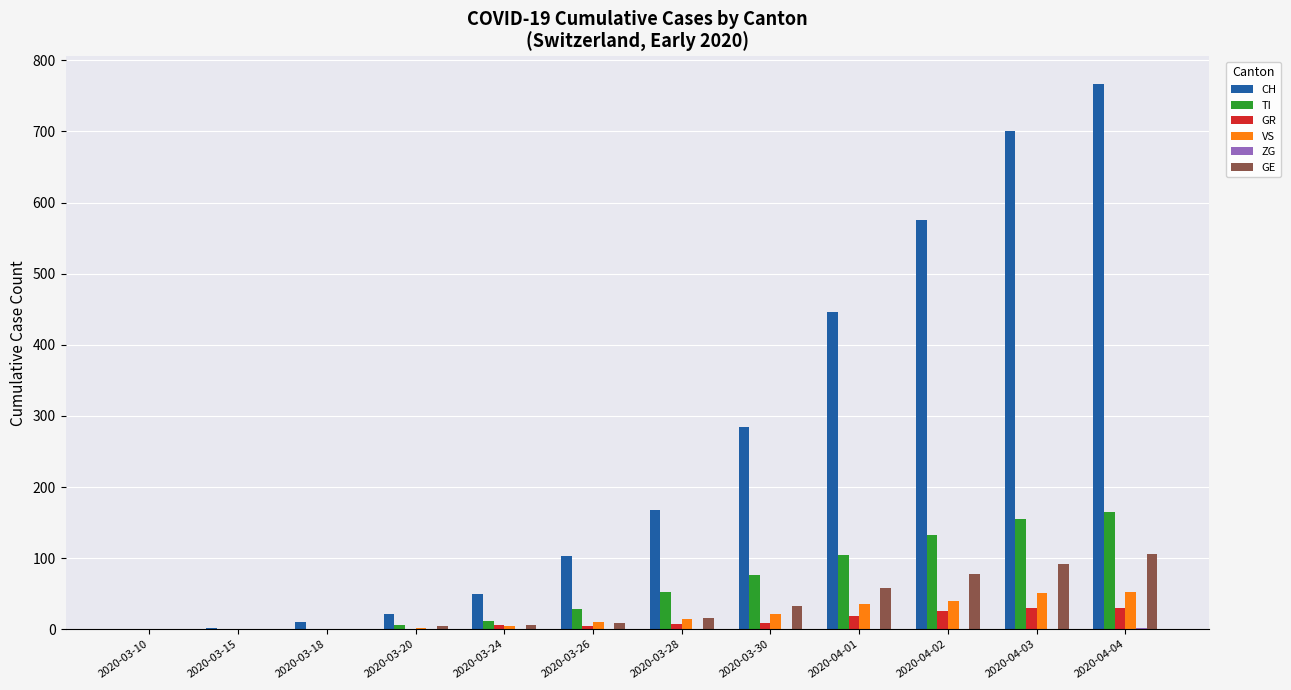

Which series has the largest total across all categories?

CH